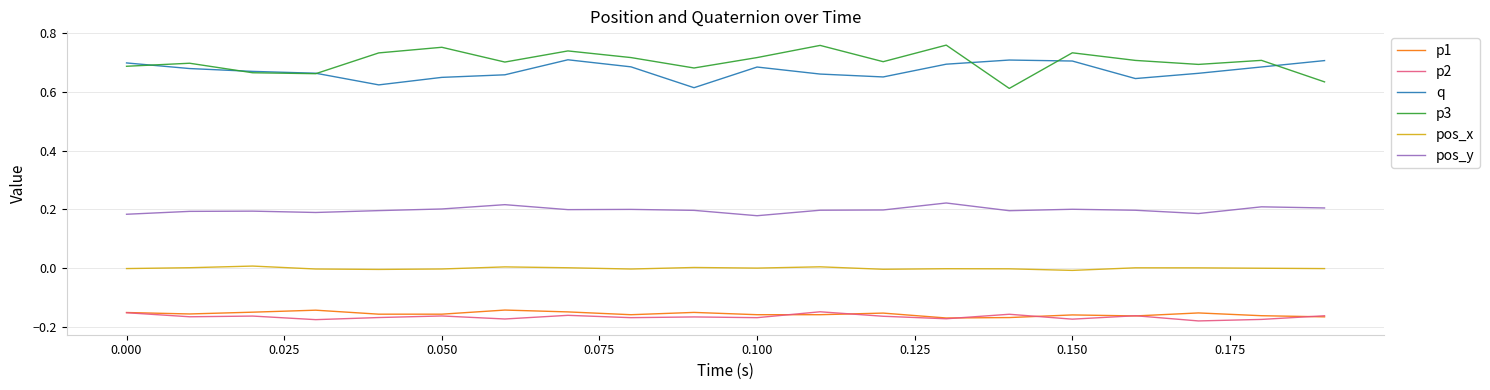

True or false: q and p1 intersect in this chart.

False